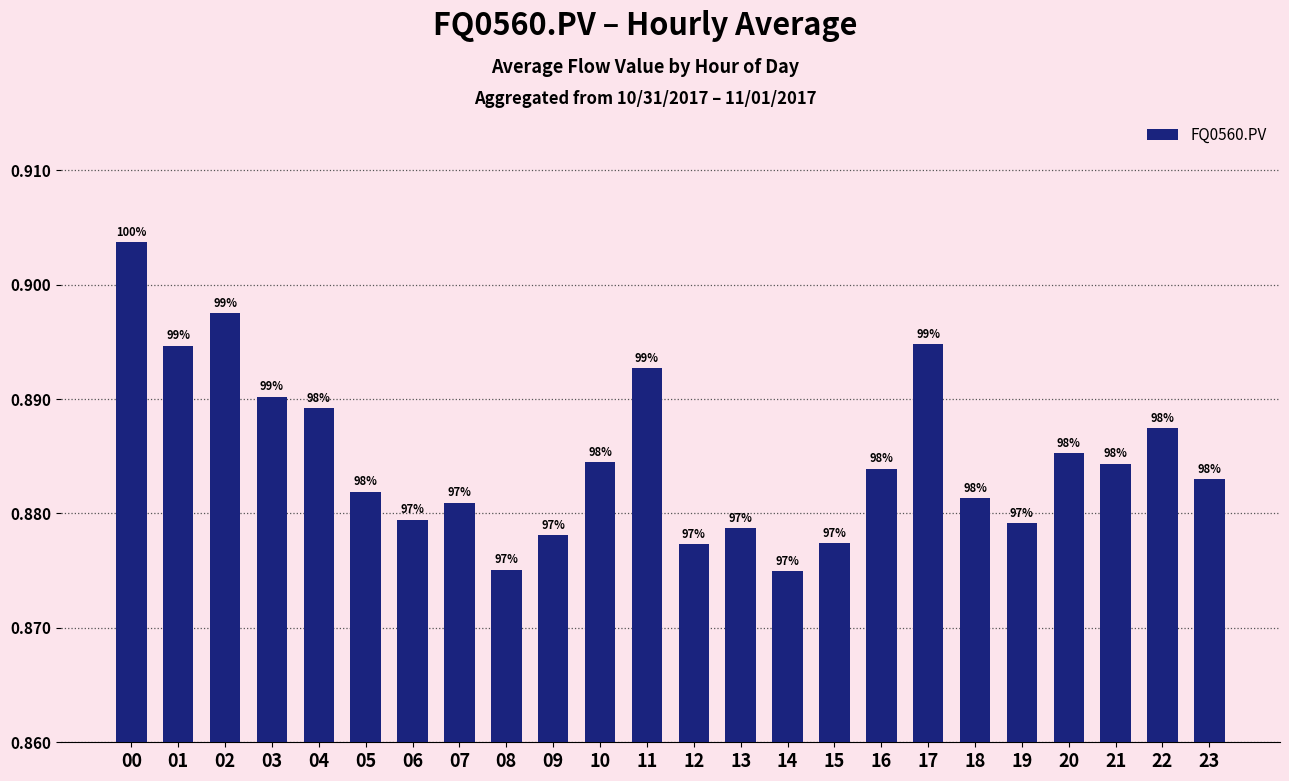

Does the chart contain any negative values?

No